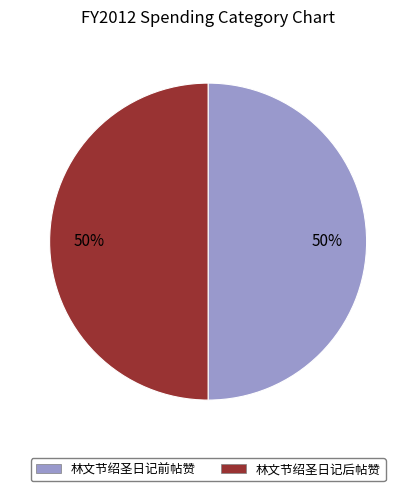

Approximately how many times larger is the value at 林文节绍圣日记前帖赞 compared to 林文节绍圣日记后帖赞?

1.0